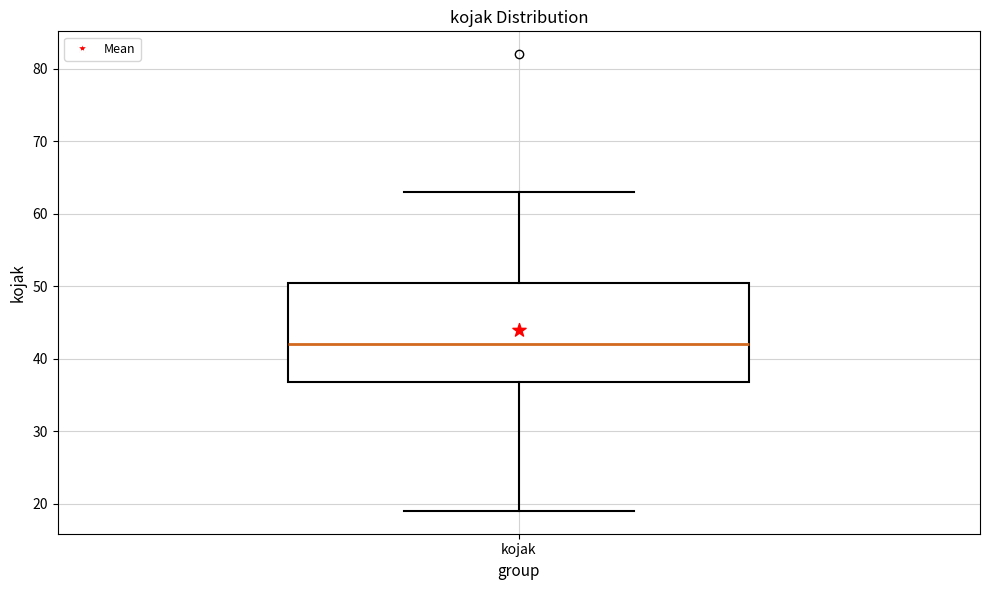

Read this box plot against the y-axis: the position of the median line, the range covered by the box, and the ends of both whiskers. The values are not printed on the chart, so give them approximately, as read against the axis.

median 42, box 37 to 51, whiskers 19 to 63